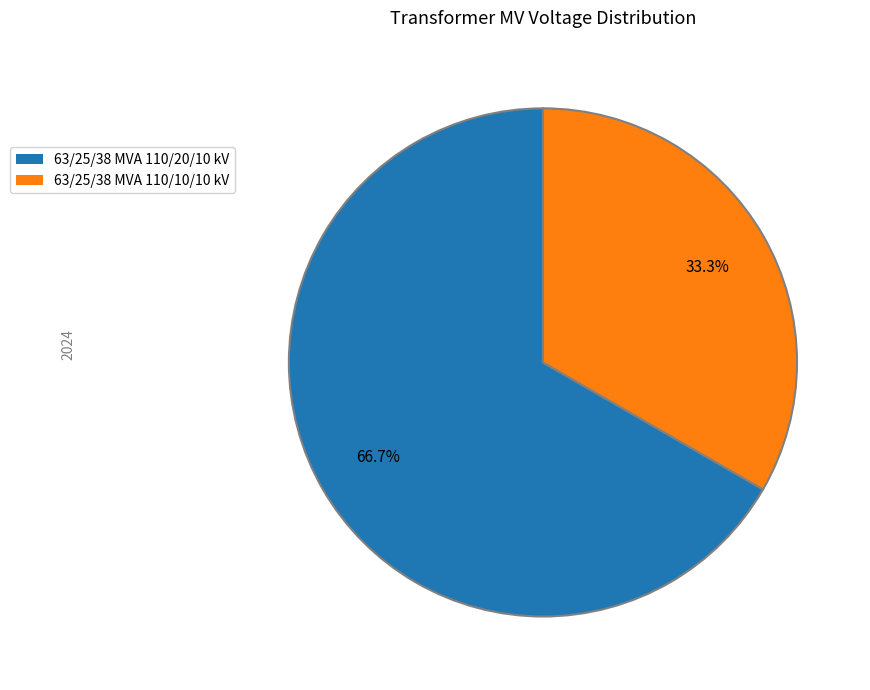

Does 63/25/38 MVA 110/20/10 kV account for over 50% of the chart?

Yes